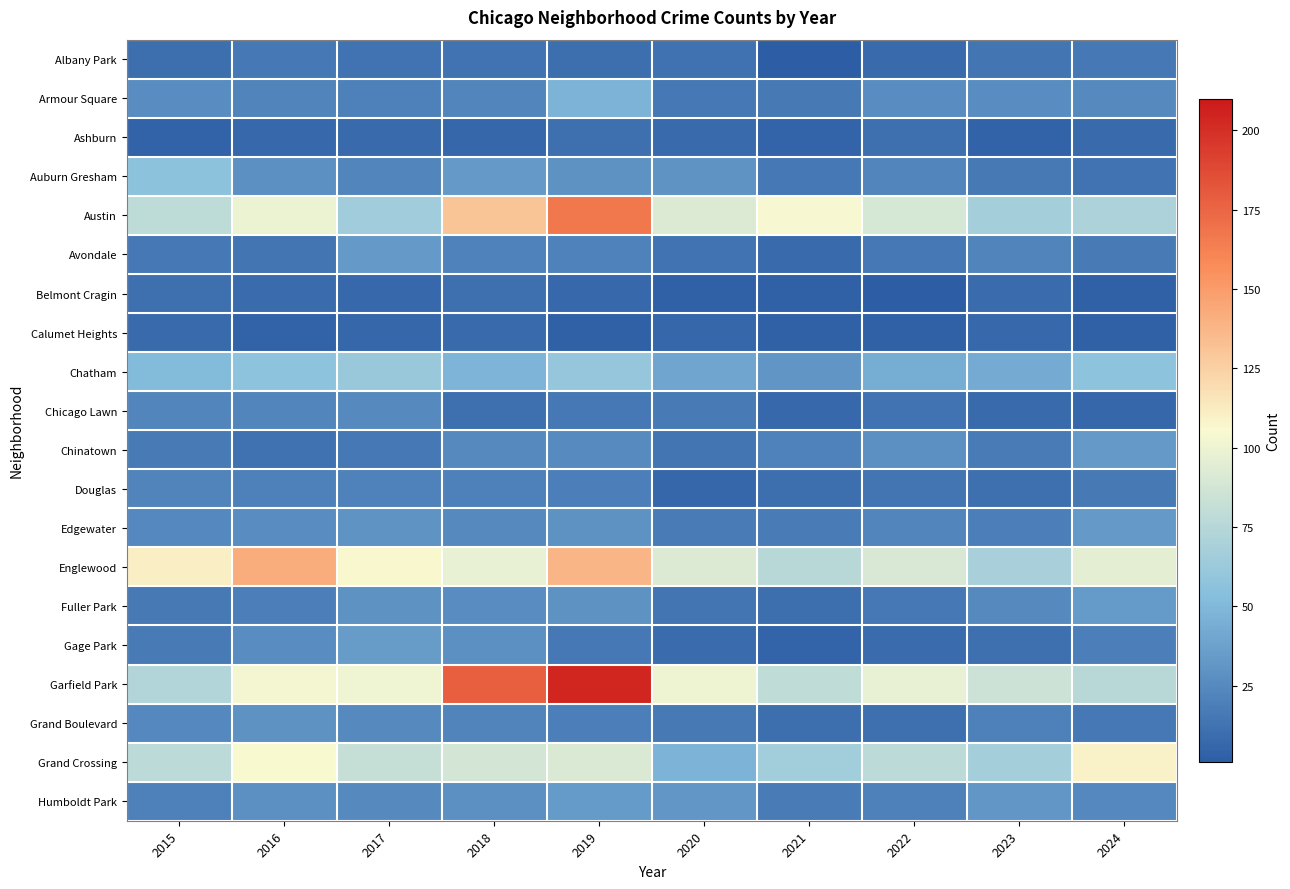

Reading left to right, extract all data points from this chart.

Albany Park: 2015=10	2016=15	2017=13	2018=13	2019=10	2020=12	2021=1	2022=8	2023=14	2024=15
Armour Square: 2015=27	2016=22	2017=20	2018=23	2019=47	2020=15	2021=16	2022=27	2023=27	2024=25
Ashburn: 2015=4	2016=7	2017=8	2018=6	2019=11	2020=8	2021=5	2022=11	2023=4	2024=8
Auburn Gresham: 2015=56	2016=28	2017=23	2018=33	2019=29	2020=30	2021=15	2022=23	2023=16	2024=13
Austin: 2015=78	2016=99	2017=65	2018=130	2019=167	2020=92	2021=104	2022=89	2023=67	2024=71
Avondale: 2015=15	2016=14	2017=33	2018=21	2019=21	2020=13	2021=8	2022=15	2023=22	2024=17
Belmont Cragin: 2015=11	2016=9	2017=7	2018=11	2019=7	2020=3	2021=3	2022=1	2023=9	2024=3
Calumet Heights: 2015=8	2016=4	2017=6	2018=8	2019=3	2020=6	2021=3	2022=3	2023=7	2024=3
Chatham: 2015=51	2016=57	2017=62	2018=48	2019=60	2020=40	2021=31	2022=44	2023=43	2024=57
Chicago Lawn: 2015=23	2016=23	2017=25	2018=11	2019=15	2020=17	2021=7	2022=13	2023=8	2024=6
Chinatown: 2015=17	2016=12	2017=15	2018=25	2019=26	2020=14	2021=21	2022=28	2023=18	2024=33
Douglas: 2015=22	2016=20	2017=21	2018=20	2019=19	2020=6	2021=10	2022=14	2023=11	2024=16
Edgewater: 2015=24	2016=27	2017=30	2018=25	2019=29	2020=18	2021=18	2022=23	2023=19	2024=33
Englewood: 2015=111	2016=142	2017=107	2018=98	2019=138	2020=92	2021=76	2022=90	2023=69	2024=95
Fuller Park: 2015=16	2016=19	2017=29	2018=27	2019=29	2020=14	2021=10	2022=15	2023=25	2024=34
Gage Park: 2015=17	2016=27	2017=35	2018=28	2019=15	2020=9	2021=5	2022=9	2023=11	2024=19
Garfield Park: 2015=73	2016=103	2017=101	2018=178	2019=204	2020=100	2021=79	2022=98	2023=85	2024=76
Grand Boulevard: 2015=24	2016=29	2017=25	2018=22	2019=19	2020=16	2021=10	2022=11	2023=20	2024=15
Grand Crossing: 2015=77	2016=106	2017=82	2018=88	2019=91	2020=47	2021=66	2022=77	2023=67	2024=109
Humboldt Park: 2015=20	2016=28	2017=25	2018=28	2019=34	2020=32	2021=18	2022=20	2023=32	2024=24